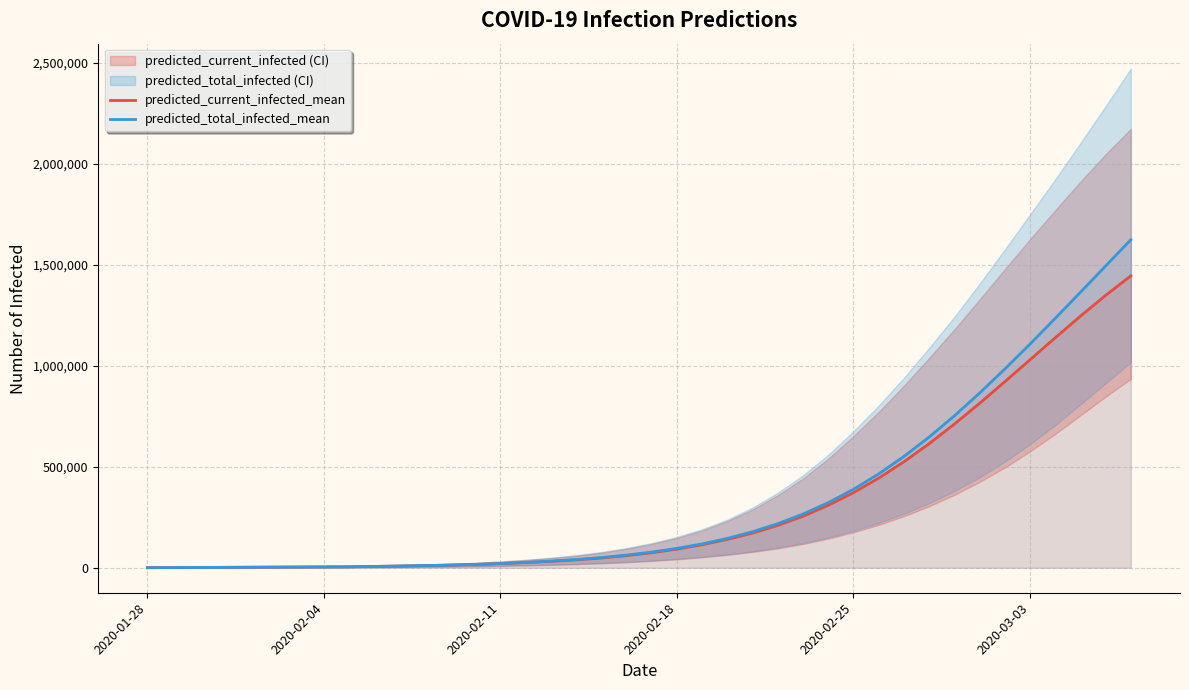

What is the average value of the predicted_current_infected_mean series?

307261